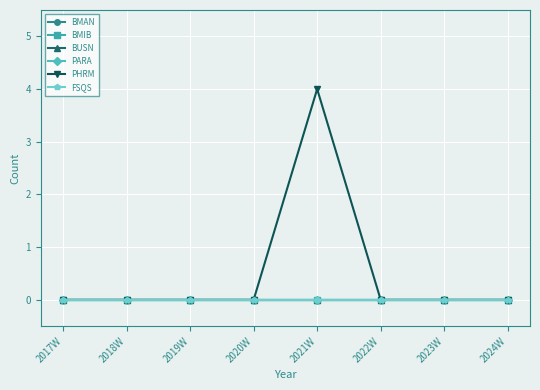

At which category is the sum across all series the highest?

2021W